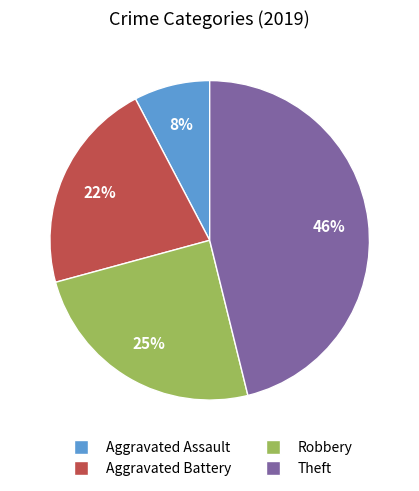

Combined, do Robbery and Aggravated Assault account for over 50%?

No